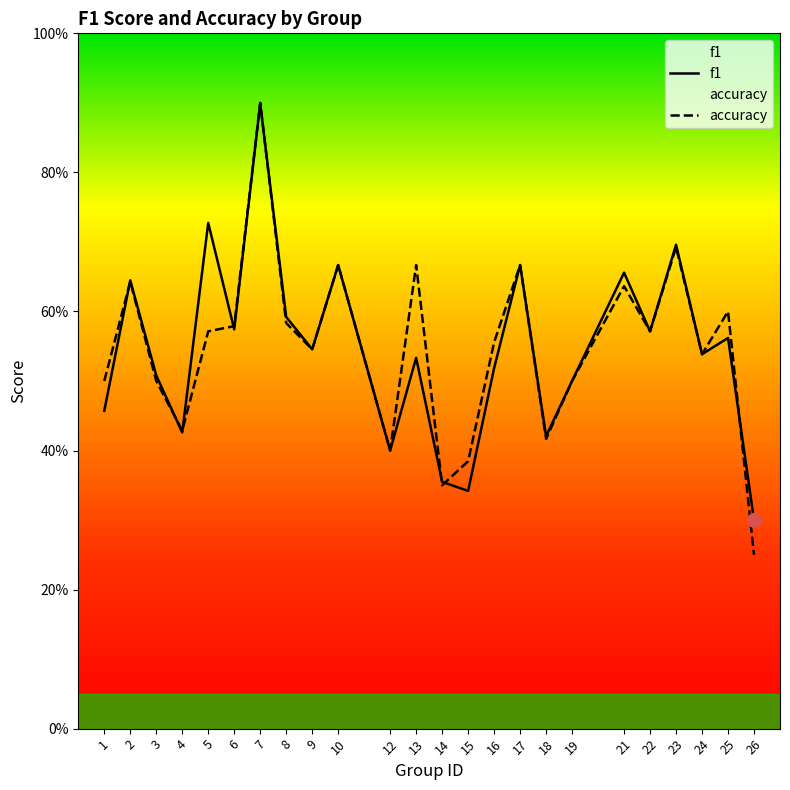

True or false: f1 and accuracy intersect in this chart.

True